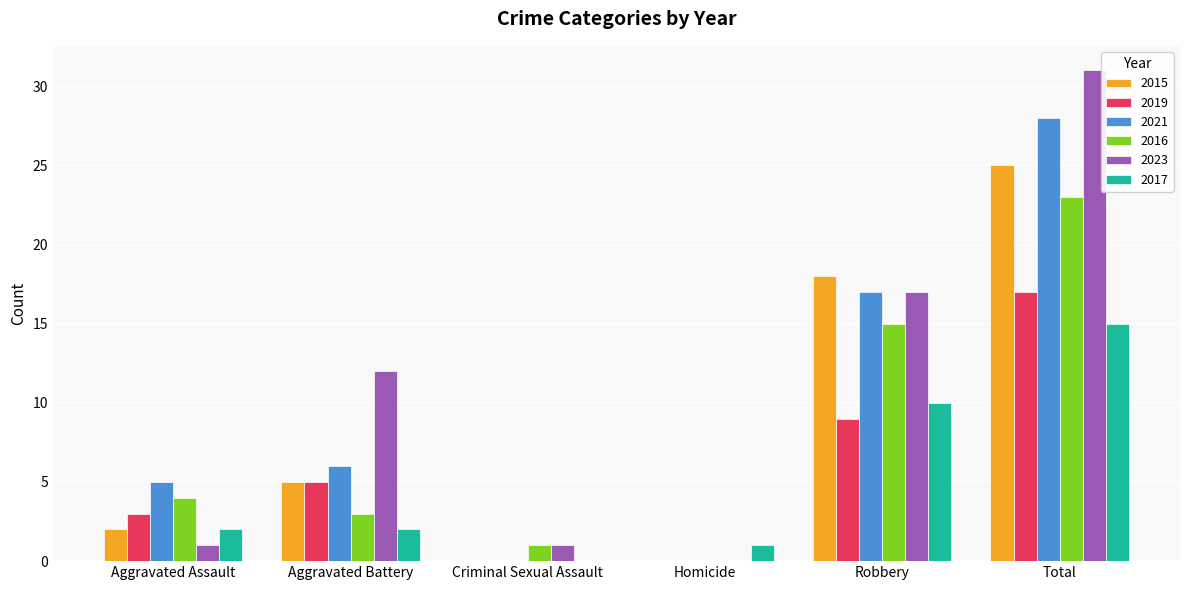

What is the sum of all 2023 values?

62